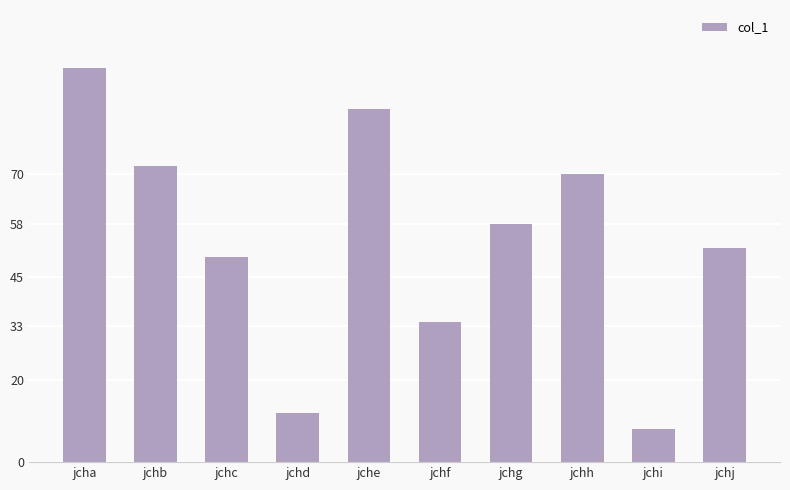

Where does the data first go above 58?

jcha